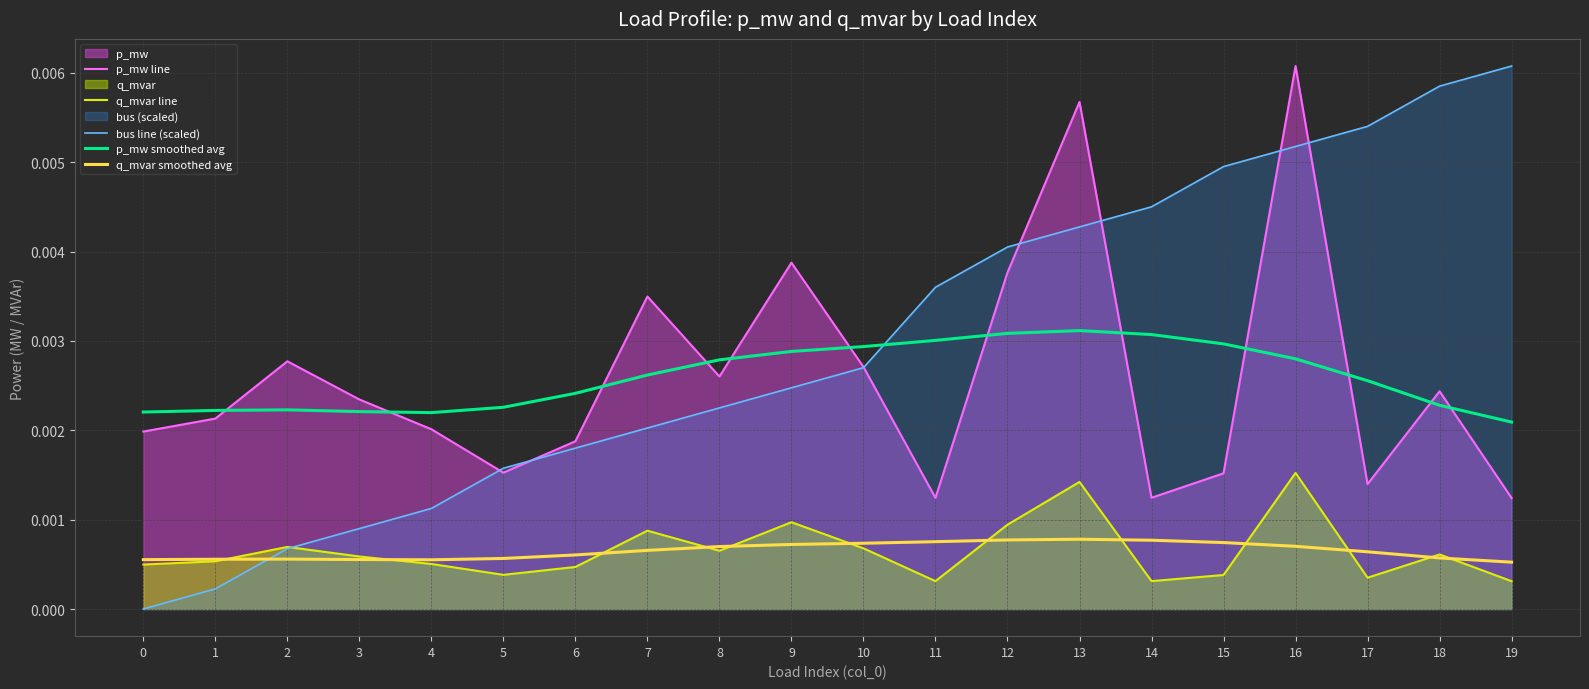

How many intersections are there between p_mw line and p_mw smoothed avg?

12